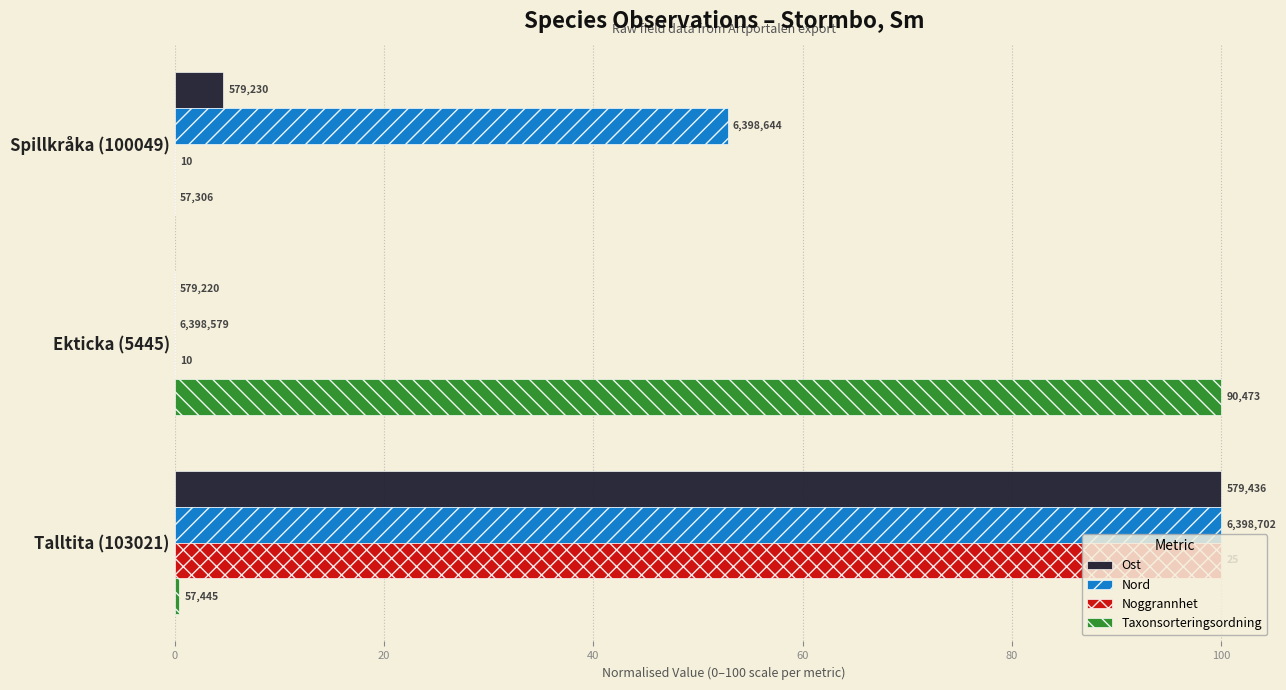

What are all the series names shown in the legend?

Ost, Nord, Noggrannhet, Taxonsorteringsordning